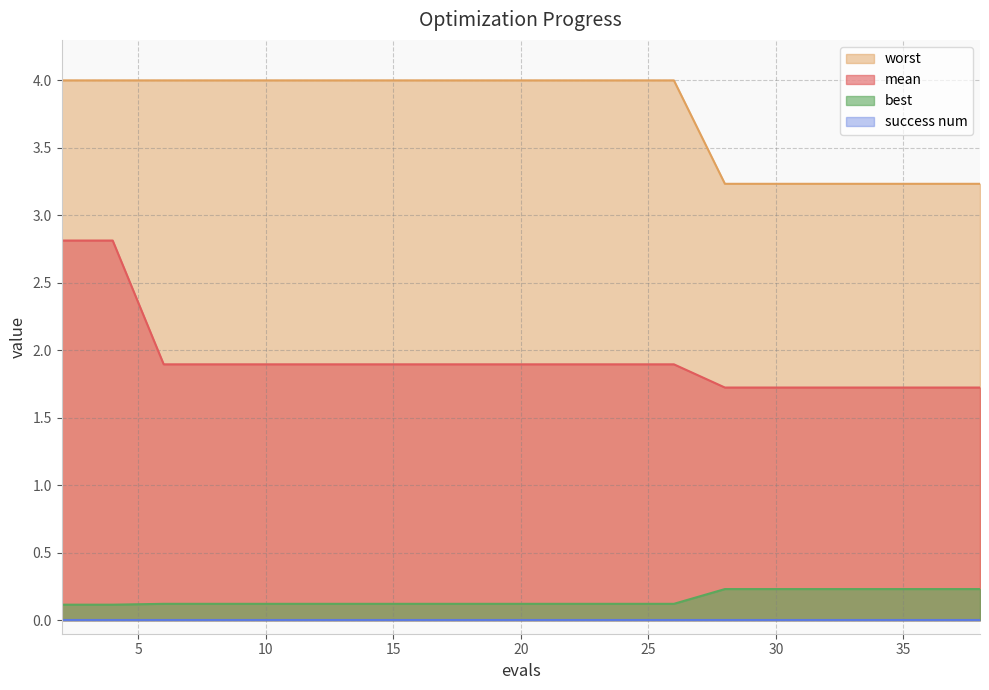

How many lines are shown in the chart?

4